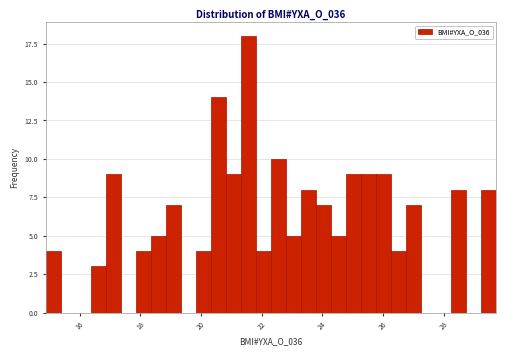

Around what value on the x-axis is the tallest bar? Give the approximate position of its centre, as read against the axis.

21.6